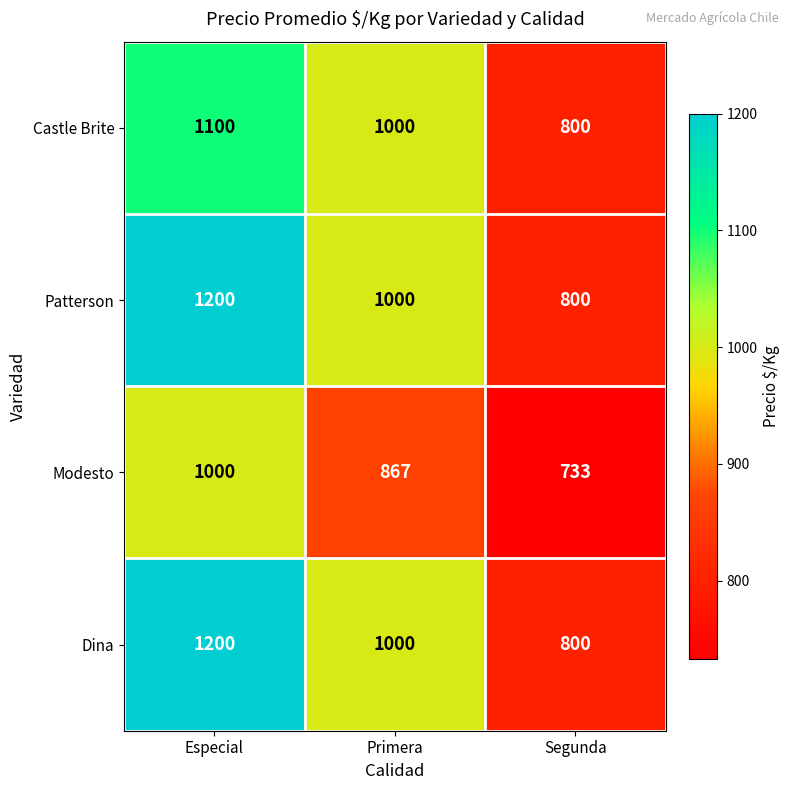

List the labels in order of Castle Brite value, smallest first.

Segunda, Primera, Especial